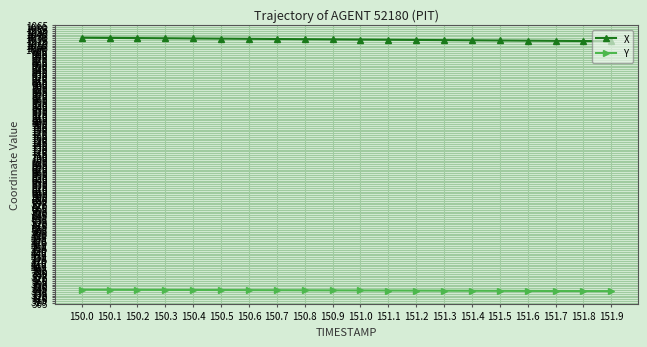

Rank the series by their maximum value, from highest to lowest.

X, Y